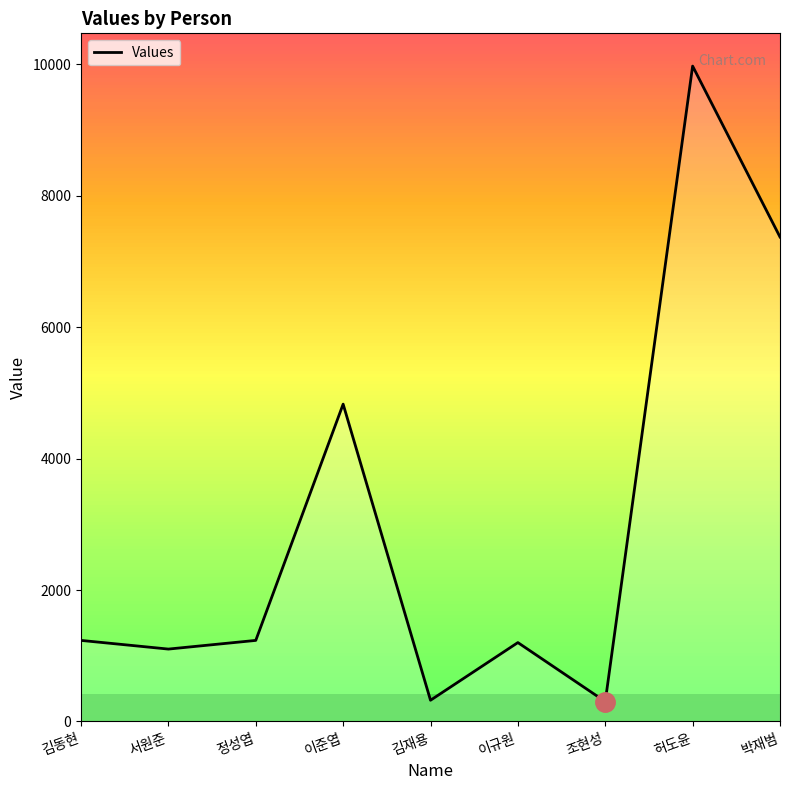

What is the approximate value at 조현성?

303